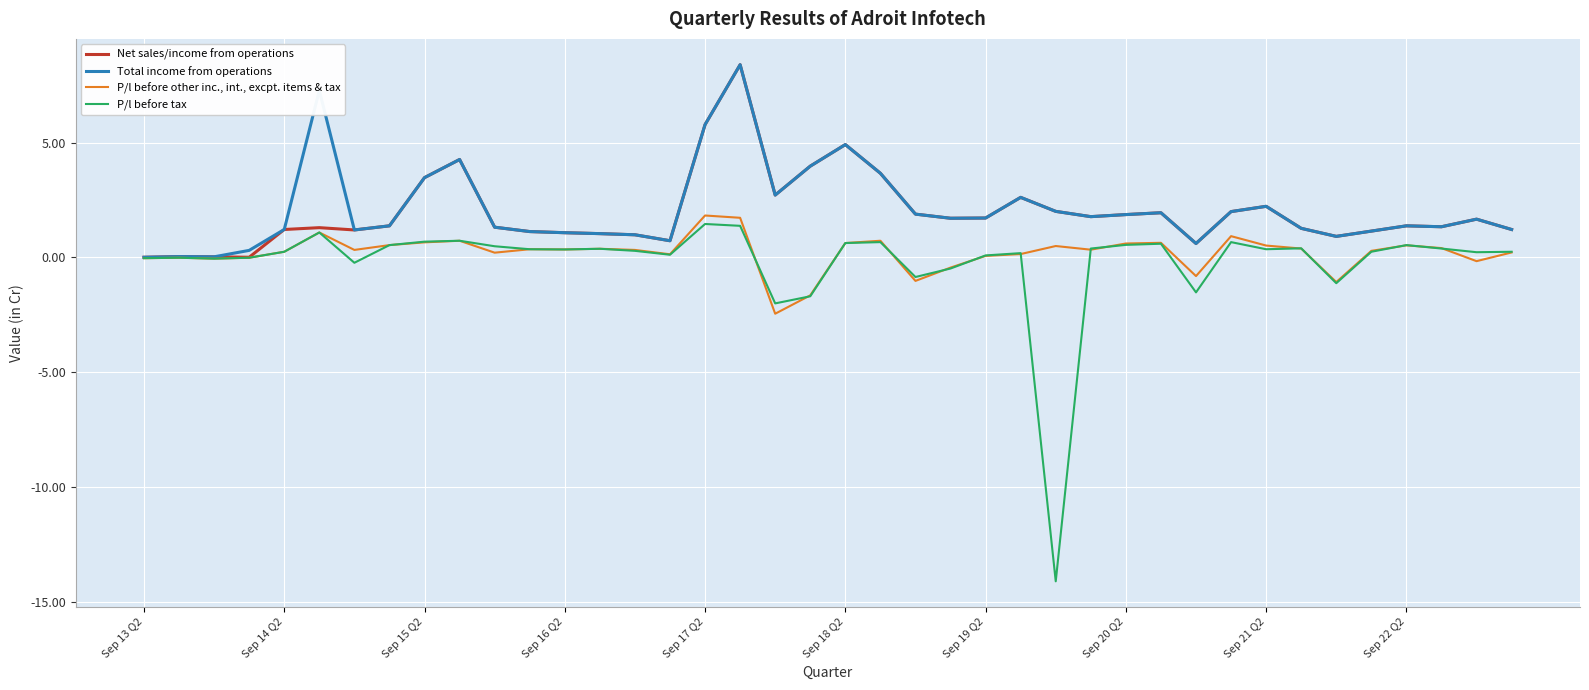

What is the smallest value displayed?

-14.1